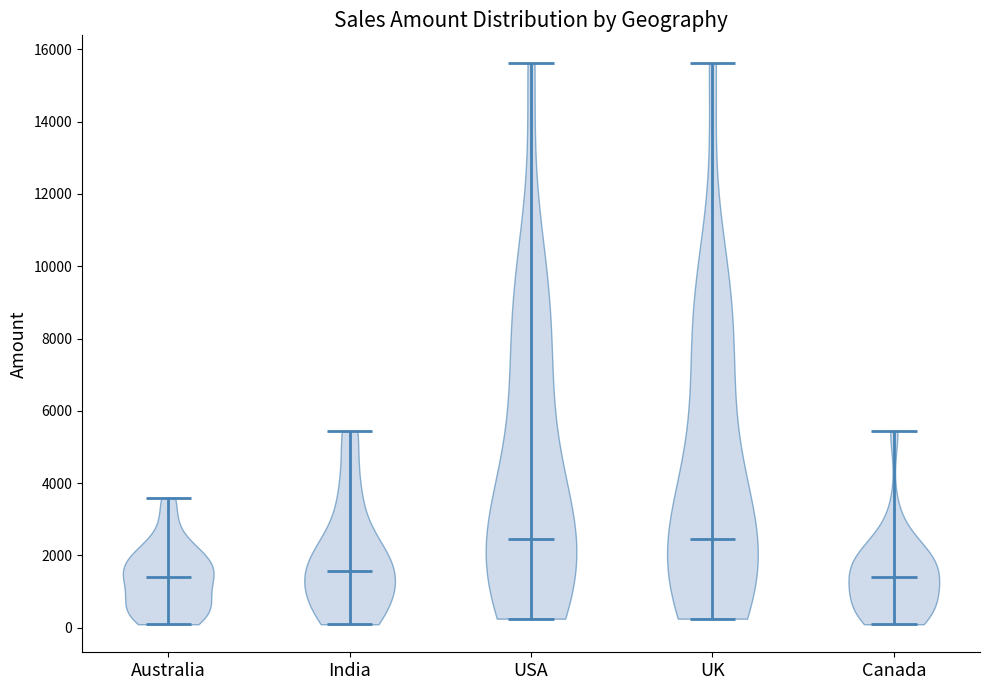

Reading left to right, read every violin against the y-axis: where its median line is, and the lowest and highest points it reaches. The values are not printed on the chart, so give them approximately, as read against the axis.

Australia: median line 1400, lowest point 0, highest point 3600
India: median line 1600, lowest point 0, highest point 5400
USA: median line 2400, lowest point 200, highest point 15600
UK: median line 2400, lowest point 200, highest point 15600
Canada: median line 1400, lowest point 0, highest point 5400